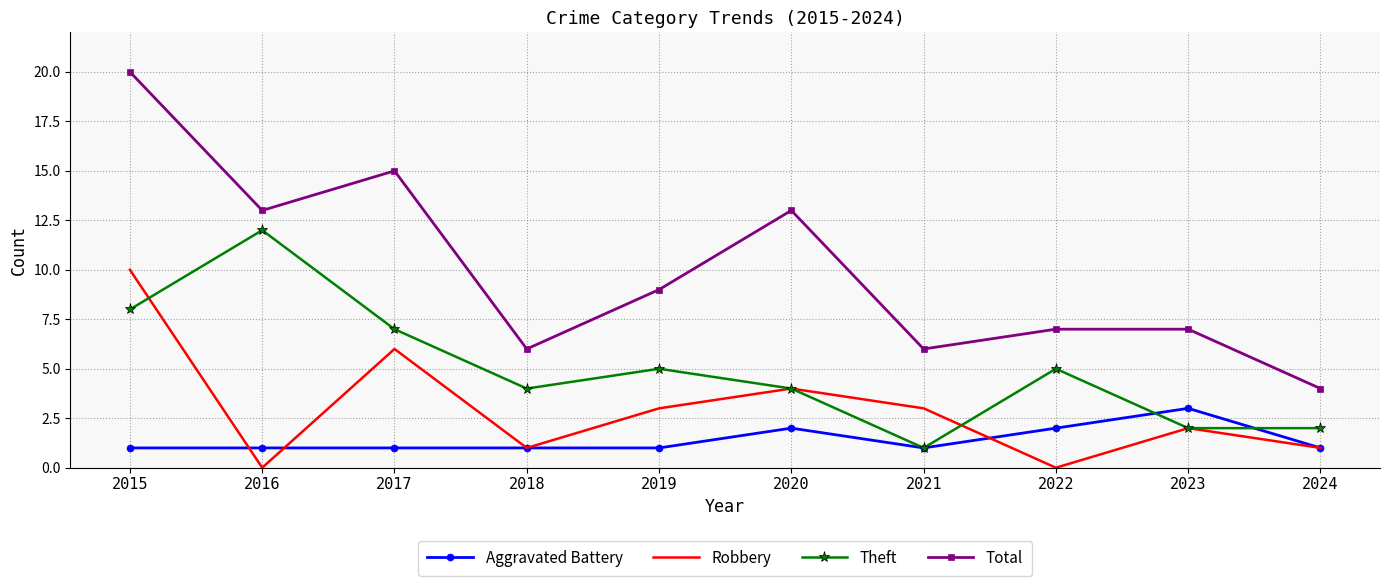

Reading right to left, extract all data points from this chart.

Aggravated Battery: 1	3	2	1	2	1	1	1	1	1
Robbery: 1	2	0	3	4	3	1	6	0	10
Theft: 2	2	5	1	4	5	4	7	12	8
Total: 4	7	7	6	13	9	6	15	13	20